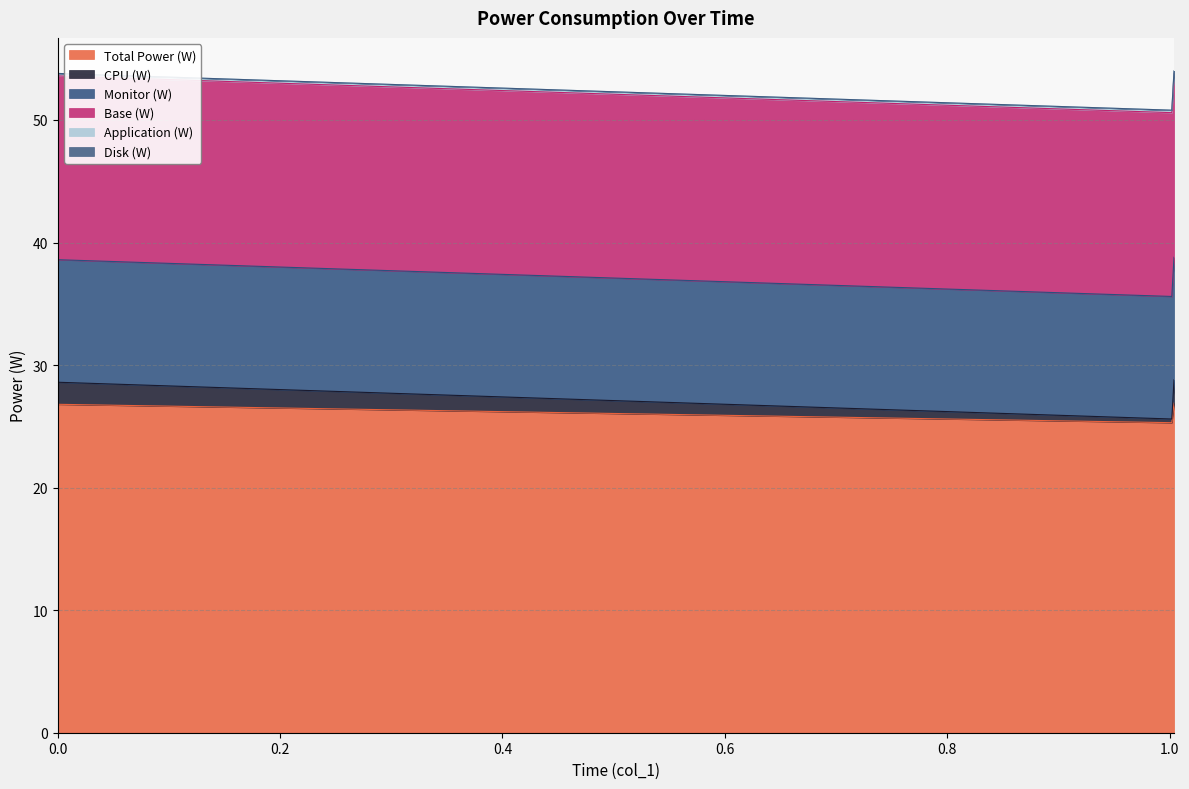

How many lines are shown in the chart?

6